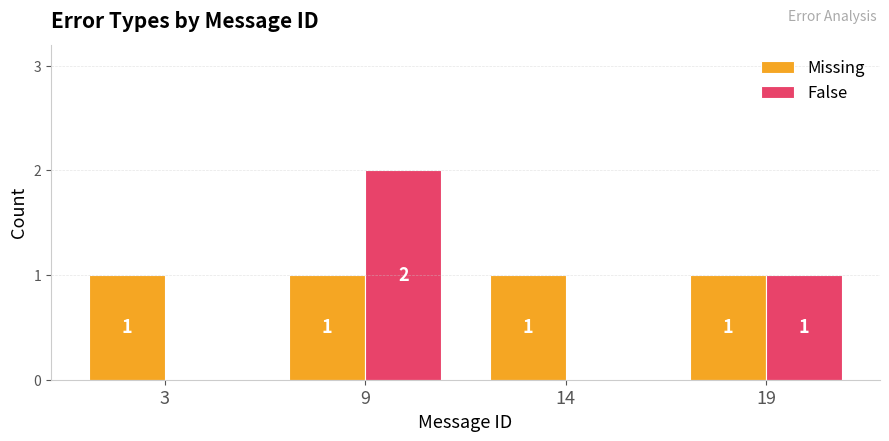

Are the bars horizontal?

No